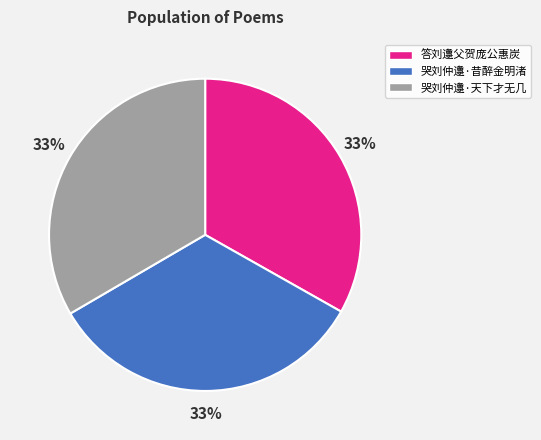

To the nearest percent, what percentage of the pie is 哭刘仲邍·昔醉金明渚?

33%